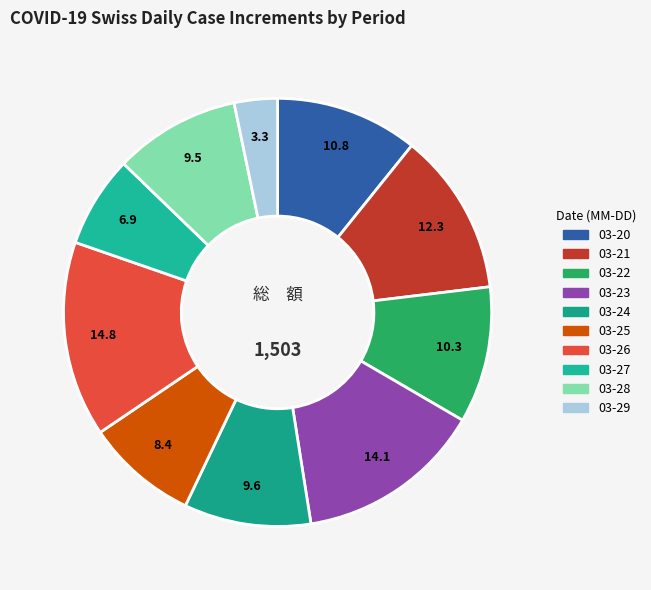

Count the number of slices in the pie.

10